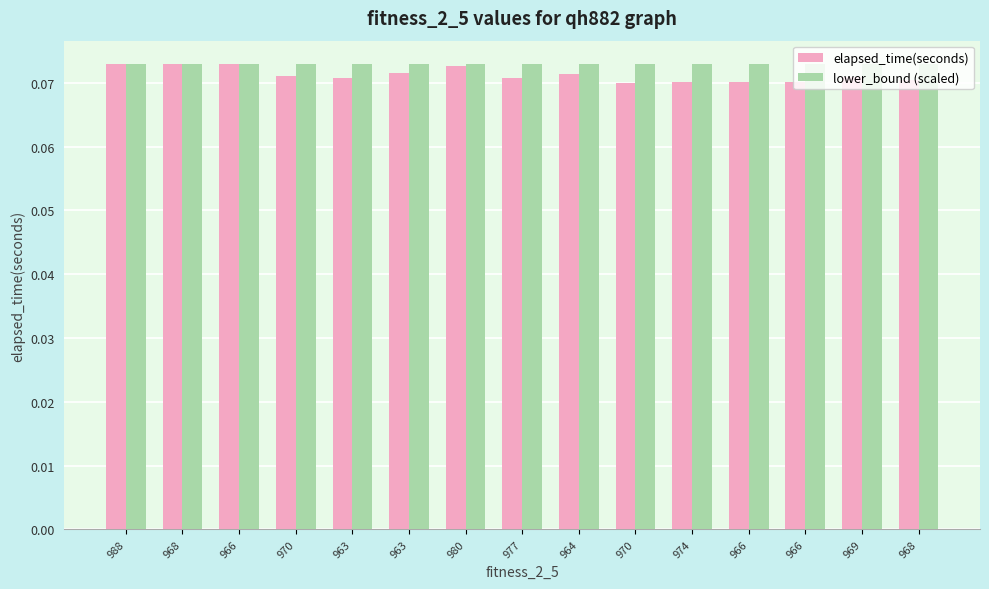

Read the elapsed_time(seconds) value at 968.

0.1